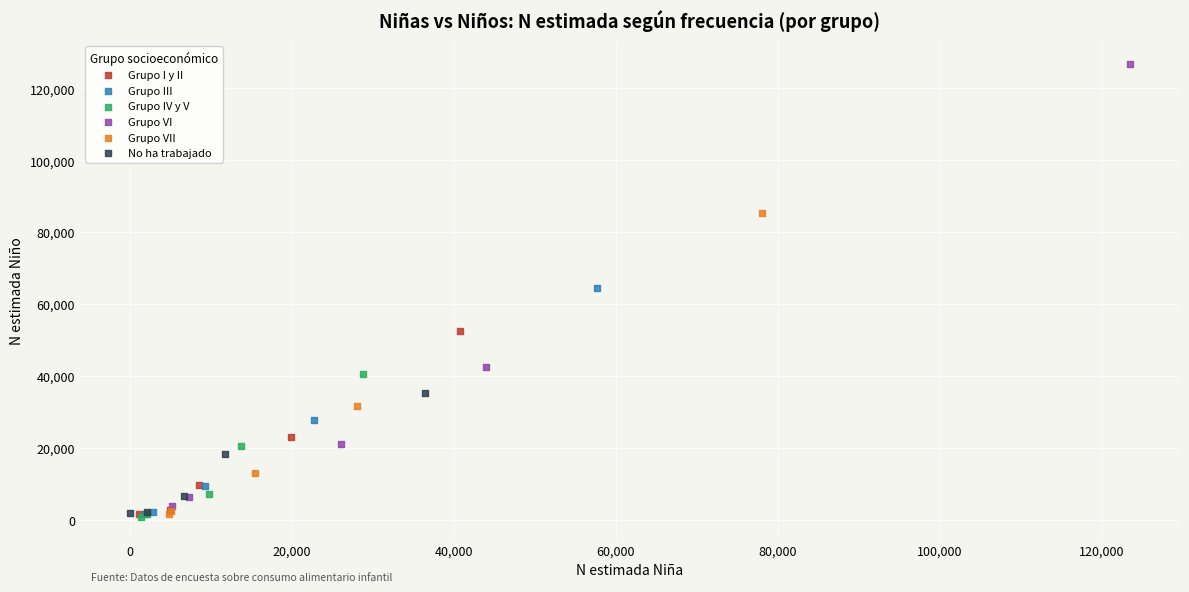

Which series contains the highest Y value?

Grupo VI